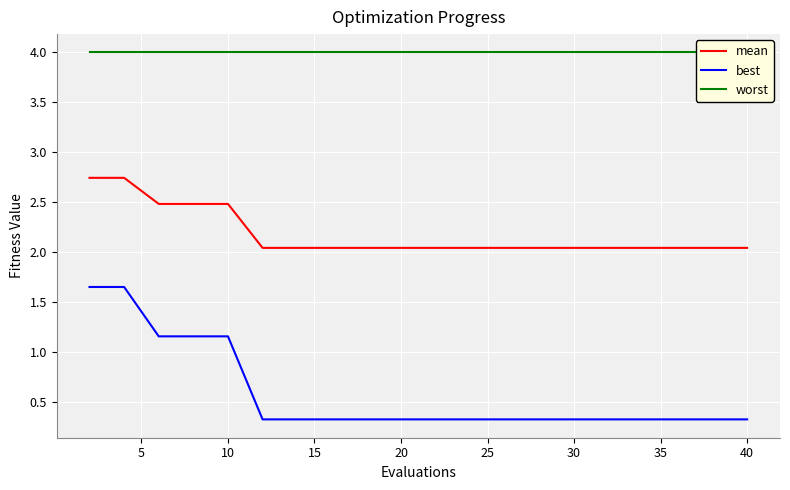

True or false: best and worst cross at least once.

False